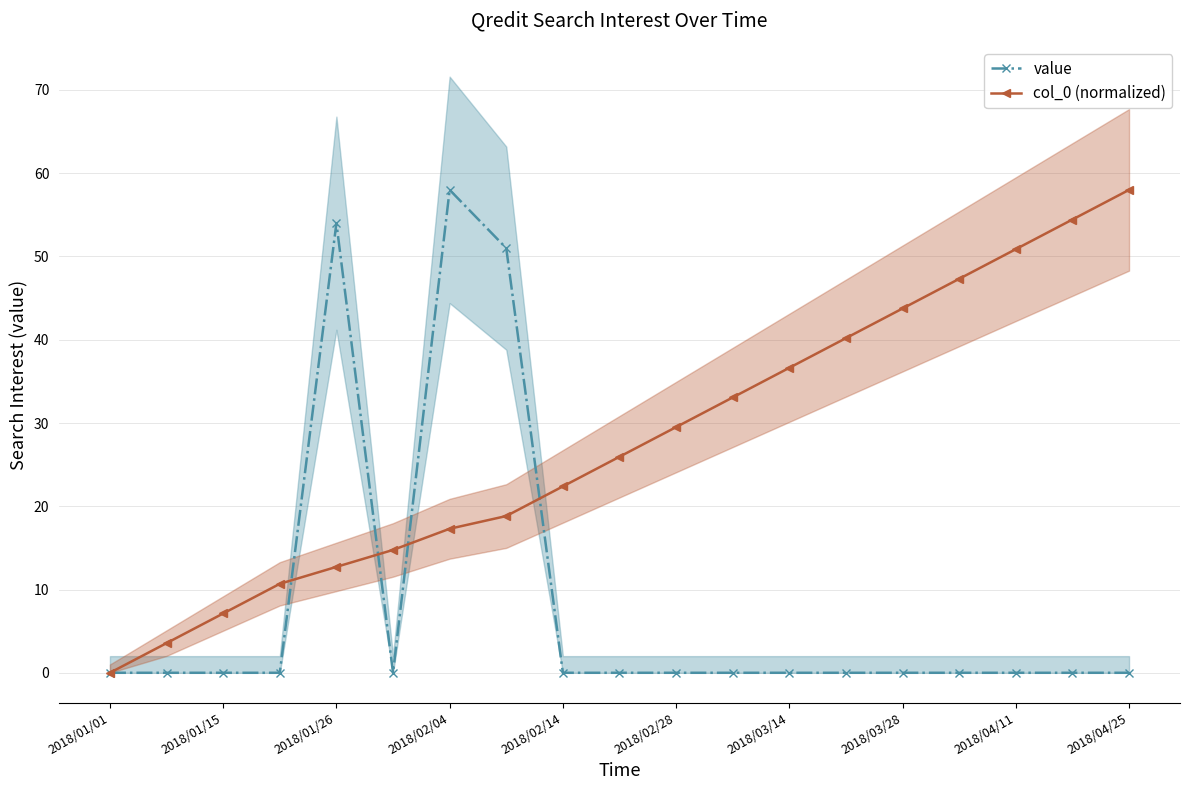

Which series has the widest spread of values?

value